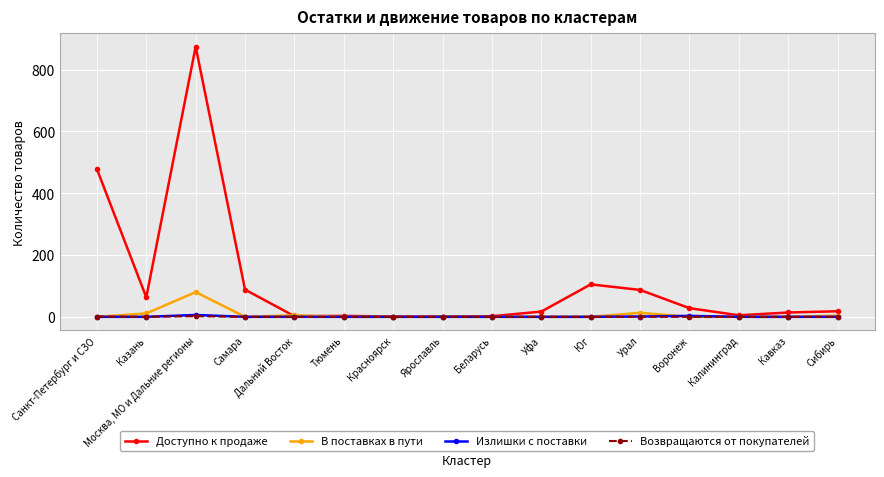

True or false: Излишки с поставки has more than 0 points higher than both neighbors.

True